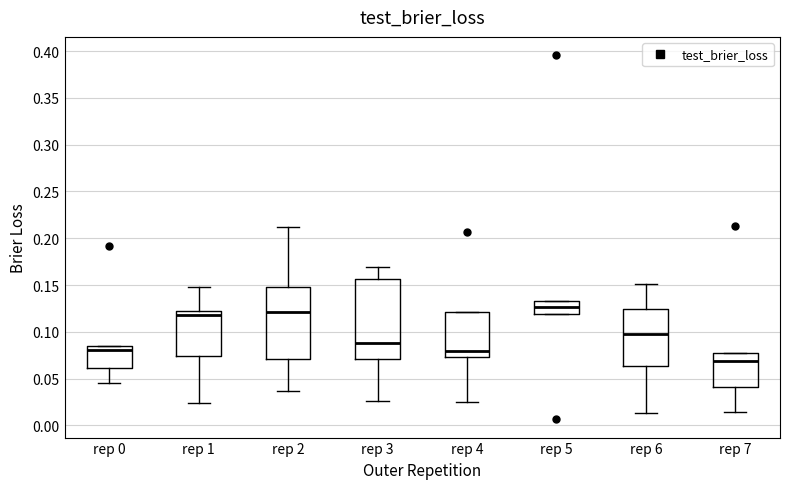

Reading left to right, transcribe this box plot: for each box, give where its median line is, the range the box spans, and where its two whiskers end, as read against the y-axis. The values are not printed on the chart, so give them approximately, as read against the axis.

rep 0: median 0.080, box 0.060 to 0.085, whiskers 0.045 to 0.085
rep 1: median 0.120 (just below the box's upper edge), box 0.075 to 0.120, whiskers 0.025 to 0.150
rep 2: median 0.120, box 0.070 to 0.150, whiskers 0.035 to 0.210
rep 3: median 0.090, box 0.070 to 0.155, whiskers 0.025 to 0.170
rep 4: median 0.080, box 0.075 to 0.120, whiskers 0.025 to 0.120
rep 5: median 0.125, box 0.120 to 0.135, whiskers 0.120 to 0.135
rep 6: median 0.095, box 0.065 to 0.125, whiskers 0.015 to 0.150
rep 7: median 0.070, box 0.040 to 0.075, whiskers 0.015 to 0.075